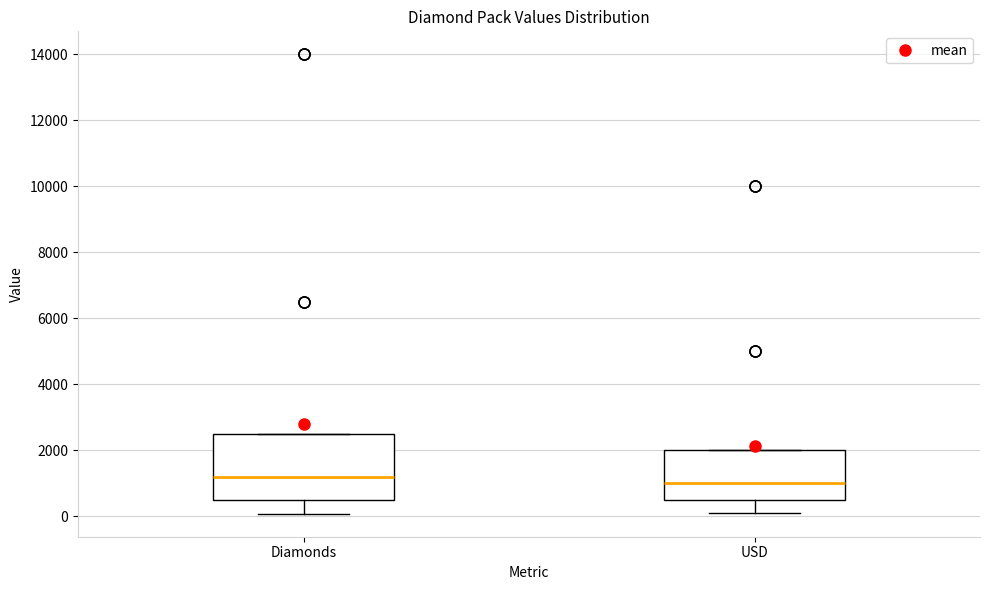

Reading left to right, read every box against the y-axis: the position of its median line, the range the box covers, and the ends of its whiskers. The values are not printed on the chart, so give them approximately, as read against the axis.

Diamonds: median 1200, box 600 to 2600, whiskers 0 to 2600
USD: median 1000, box 400 to 2000, whiskers 0 to 2000